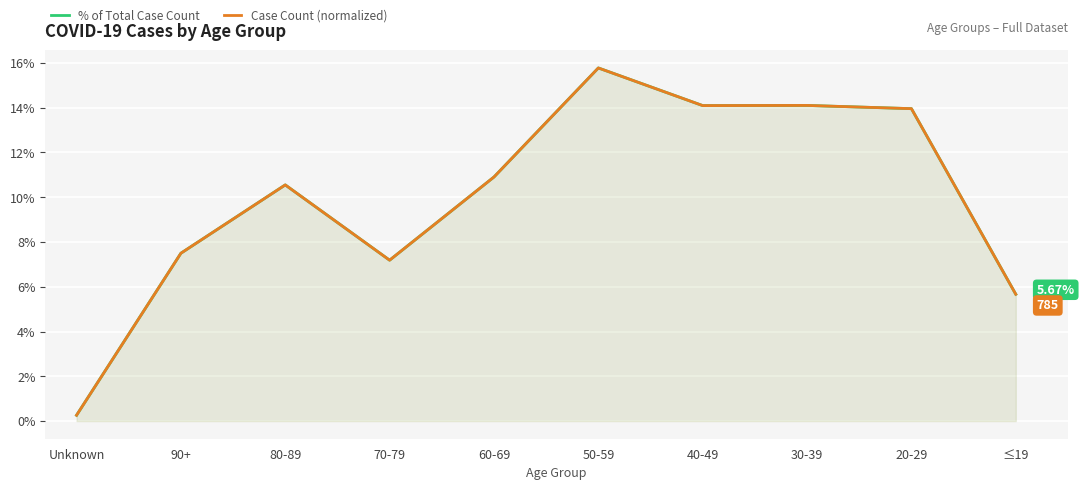

What is the difference between the maximum and minimum values in the % of Total Case Count series?

0.2